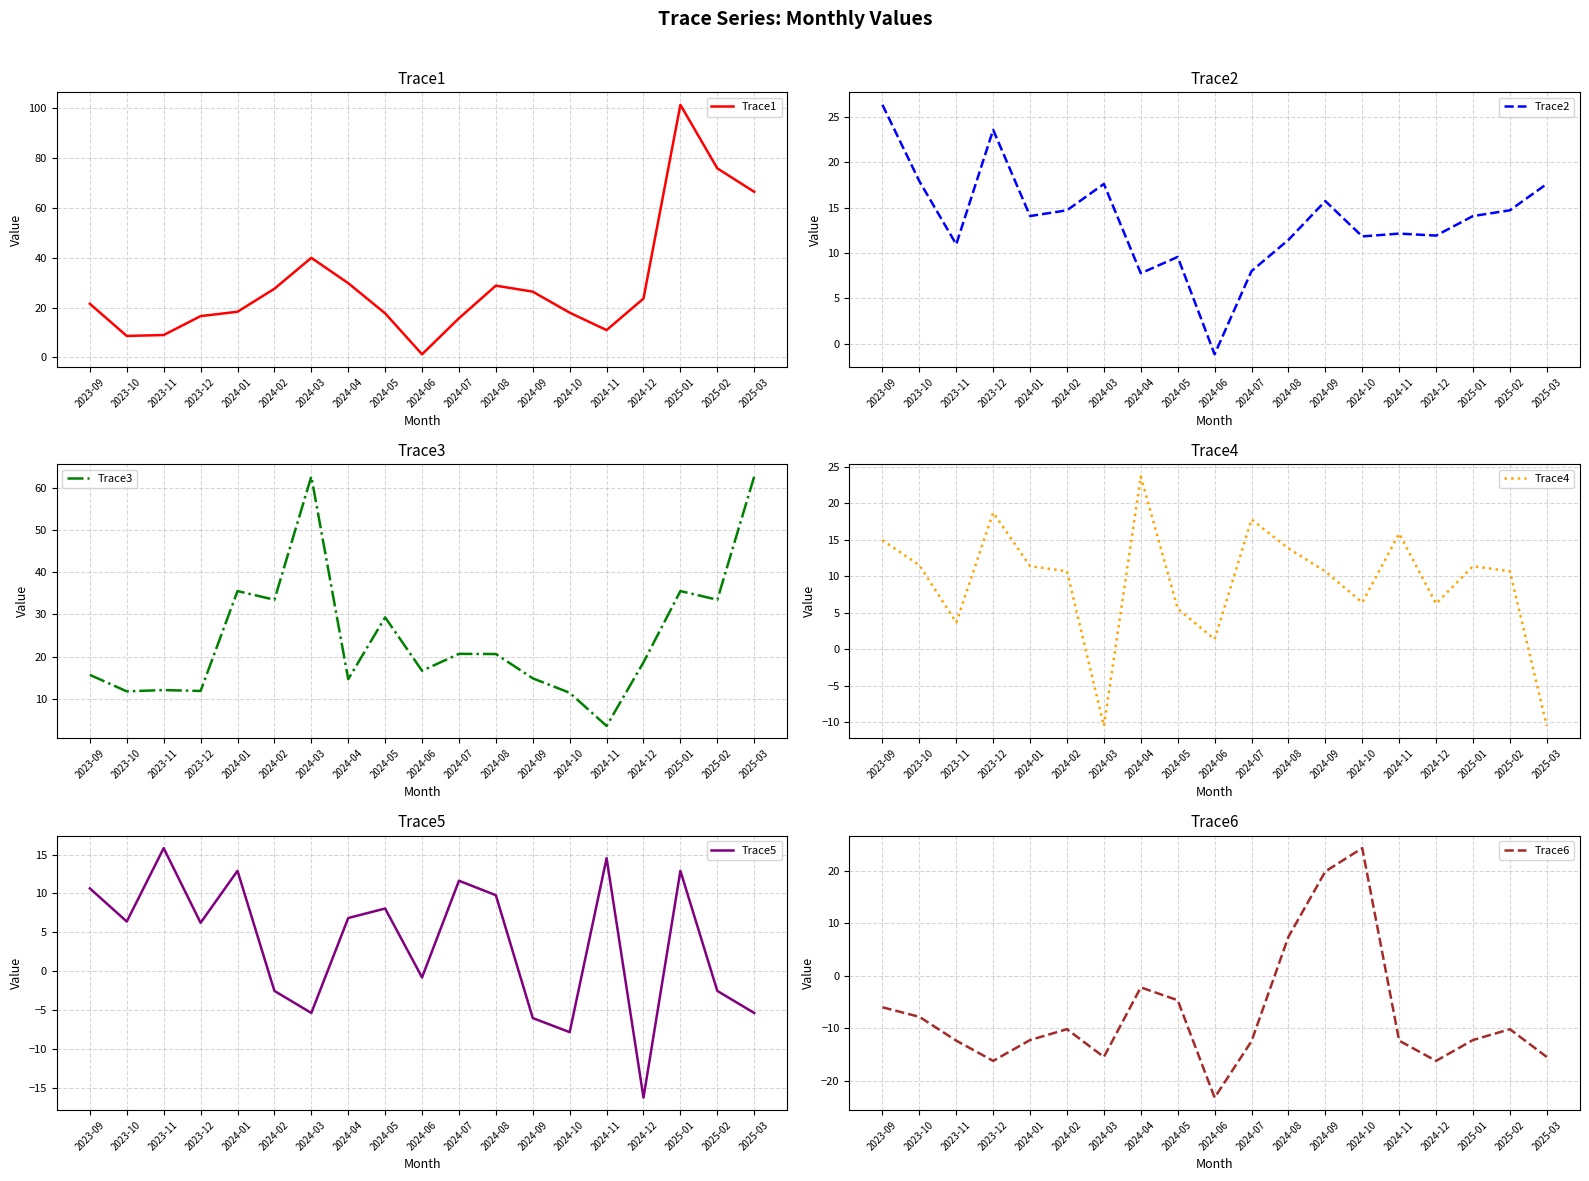

Is it true that Trace4 equals 4.4 at 2024-01?

False